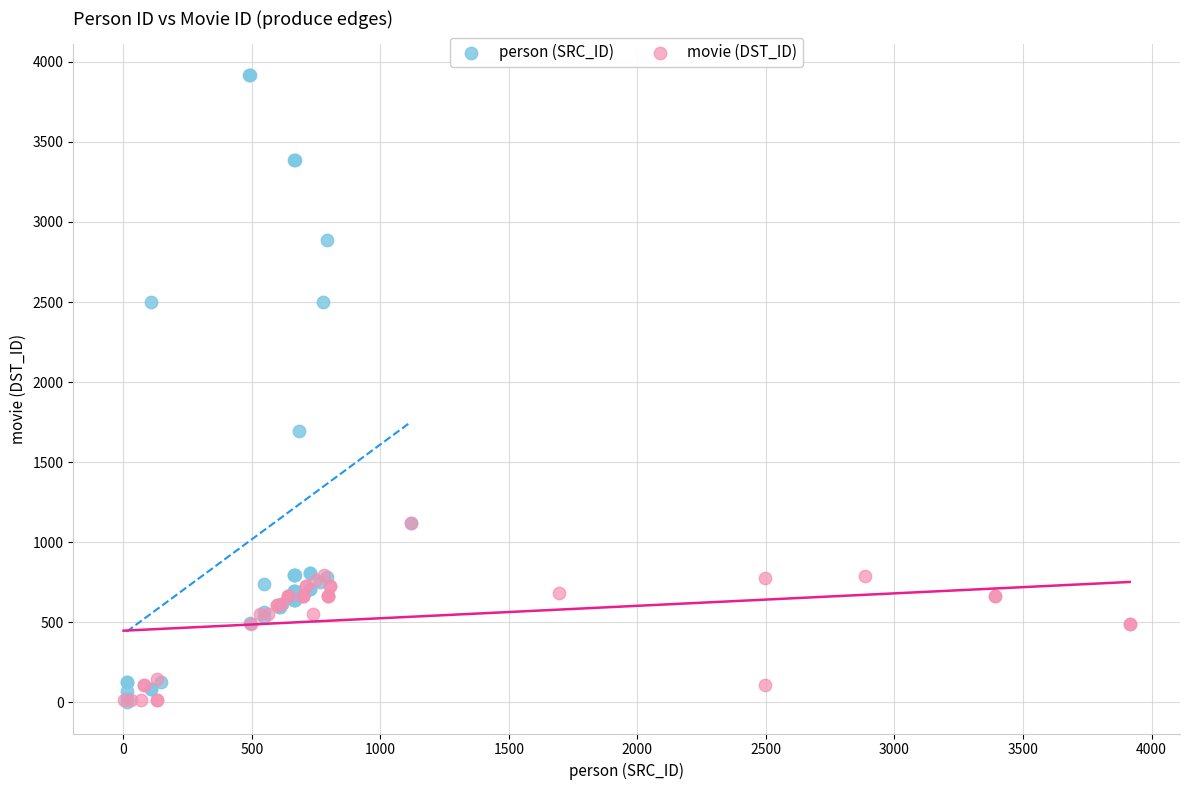

Which series reaches the maximum Y coordinate?

person (SRC_ID)